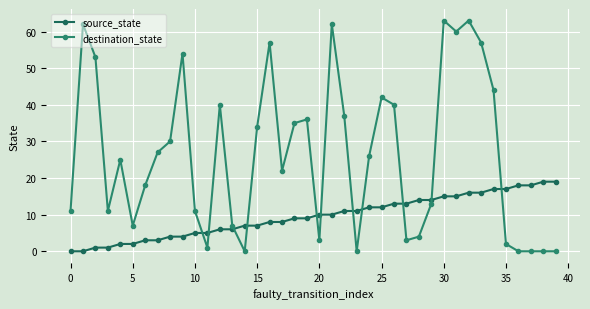

What is the difference between the maximum and minimum values in the source_state series?

19